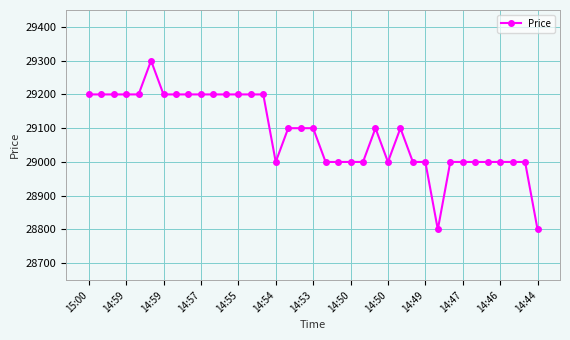

What is the average value?

29086